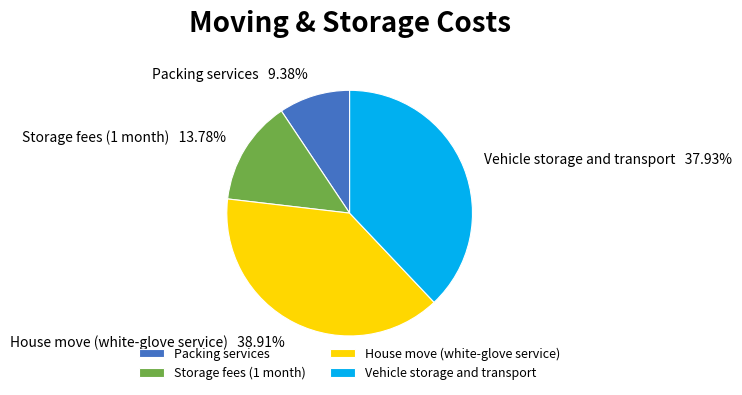

What is the smallest slice in the pie chart?

Packing services